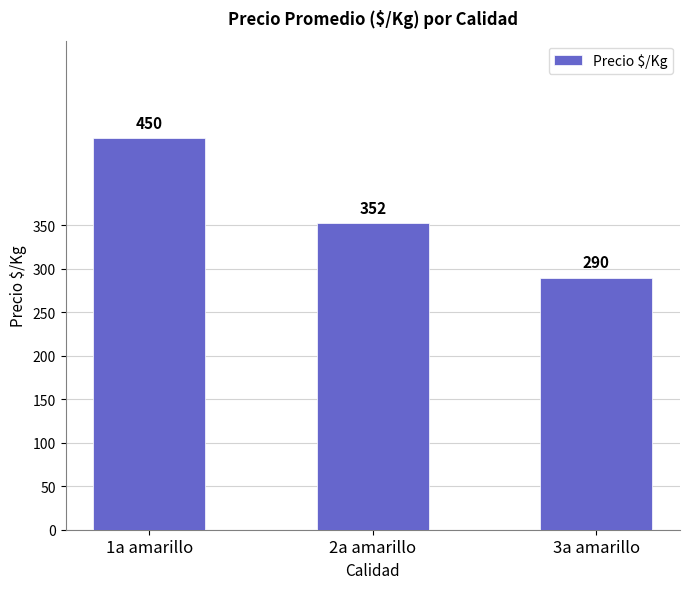

Rank the categories by value from highest to lowest.

1a amarillo, 2a amarillo, 3a amarillo